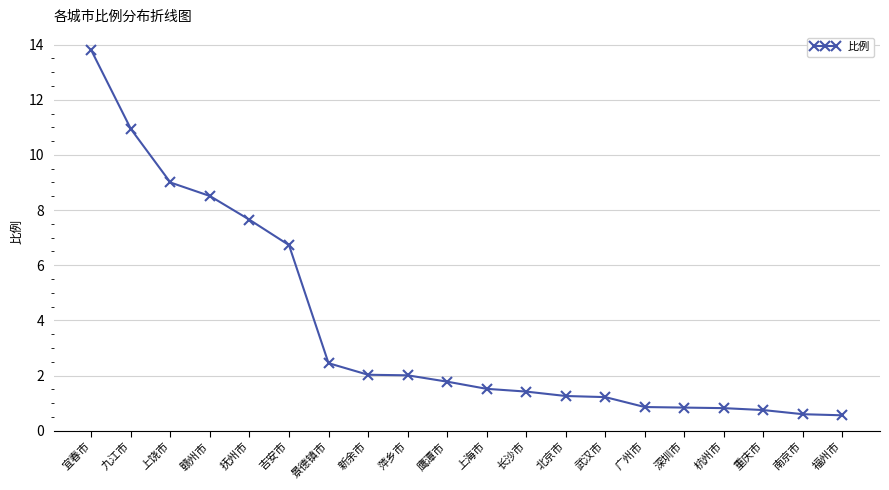

At which category does the chart reach its peak across all series?

宜春市